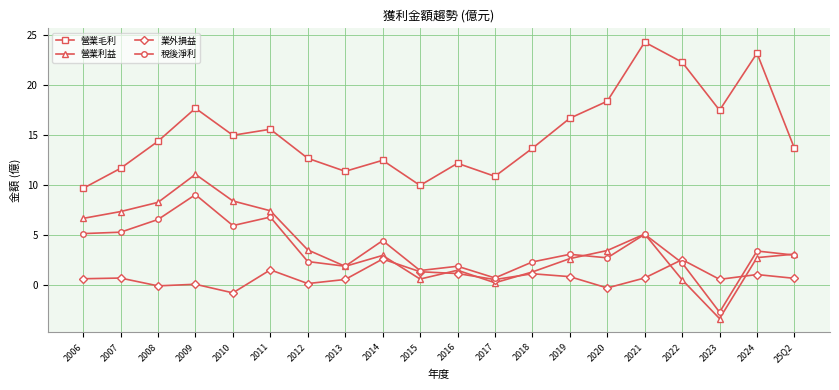

How many data points does each series have?

20